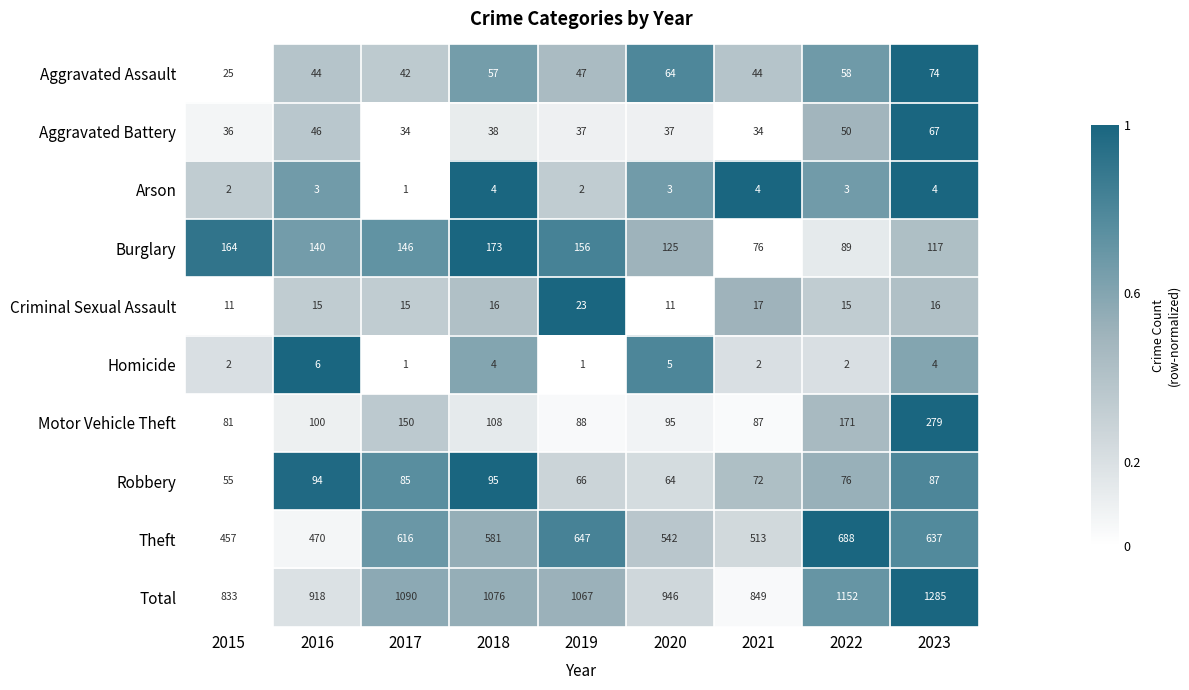

What is the approximate value of Robbery at 2021, to the nearest 10?

70